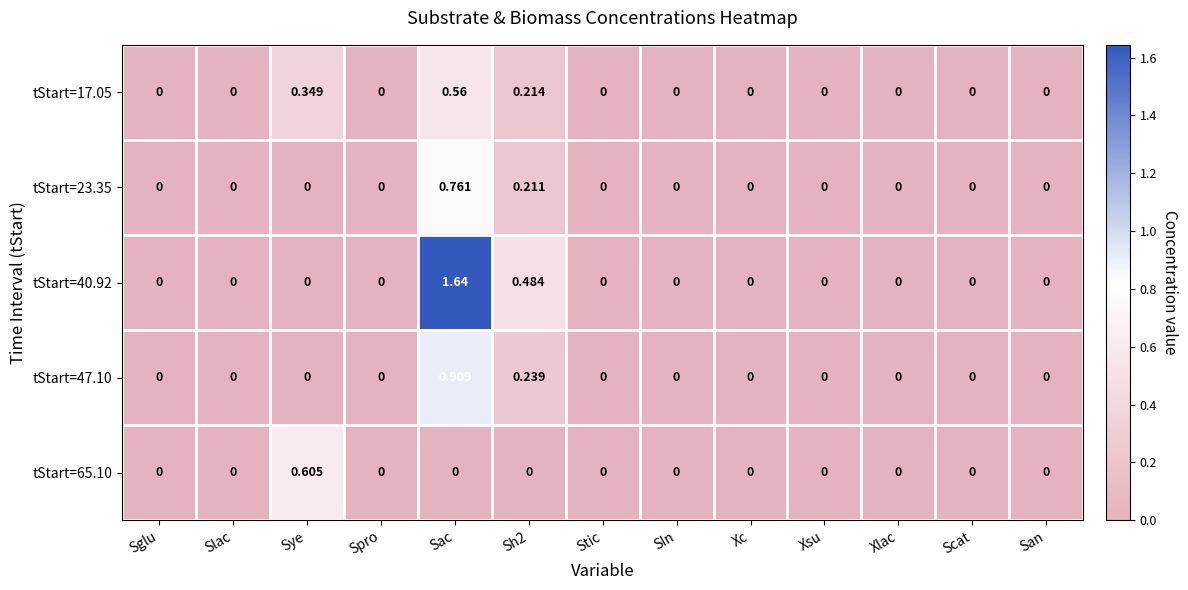

Which category has the highest value in the tStart=23.35 series?

Sac